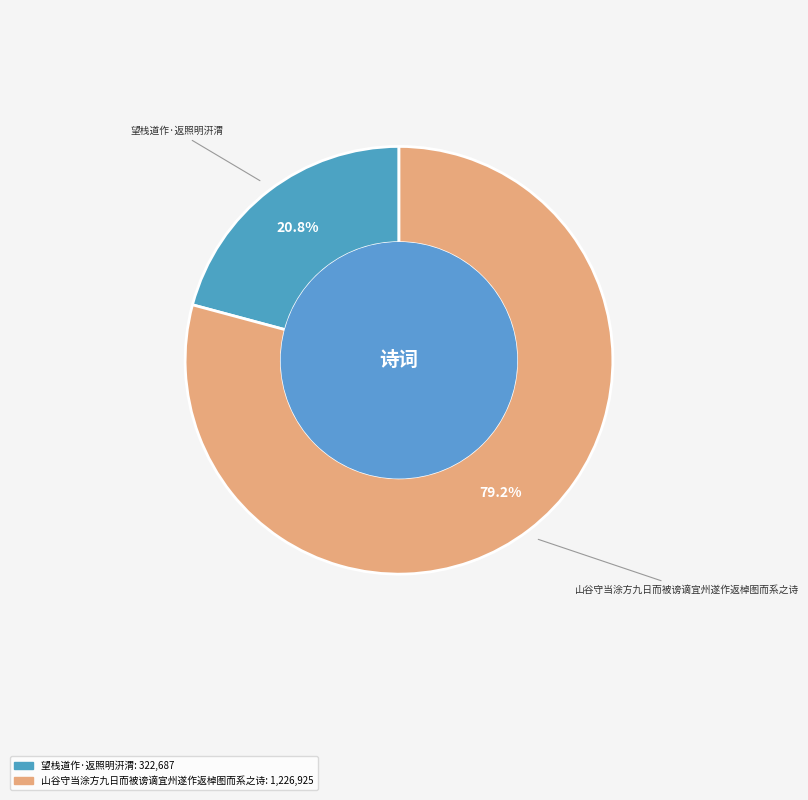

How many segments does this pie chart have?

2